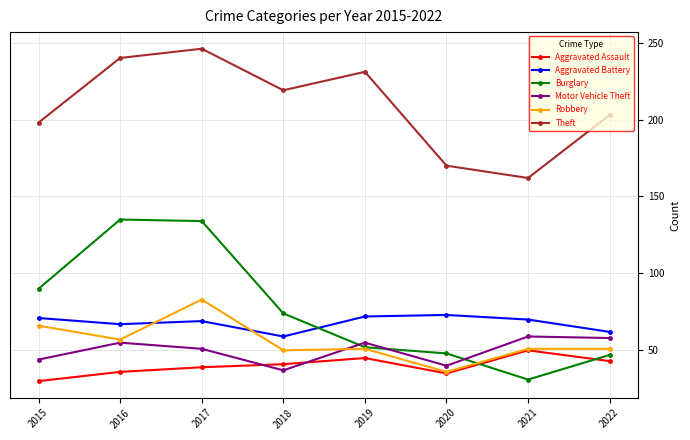

What is the minimum value for Aggravated Assault?

30